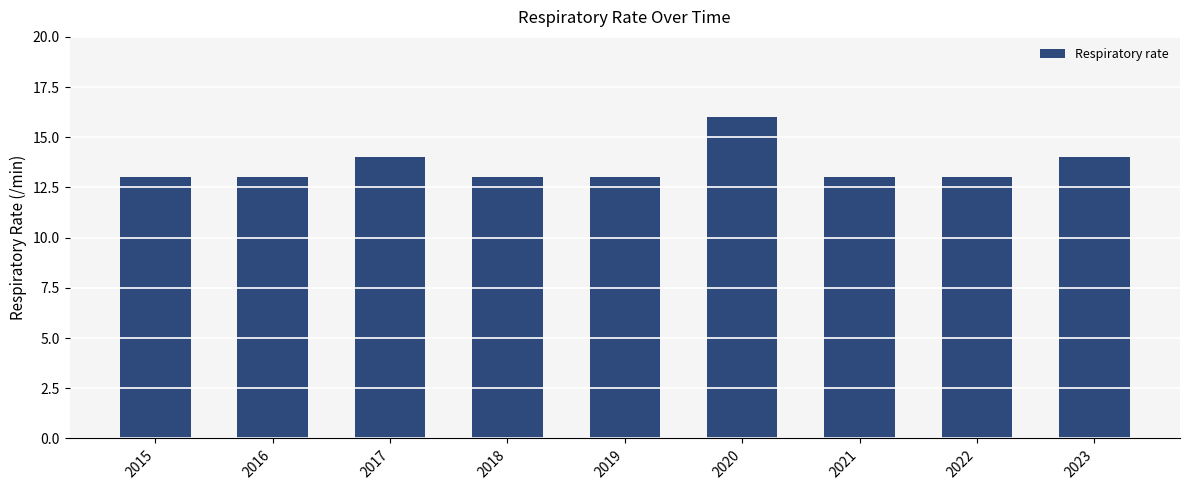

Between 2017 and 2019, which is larger?

2017